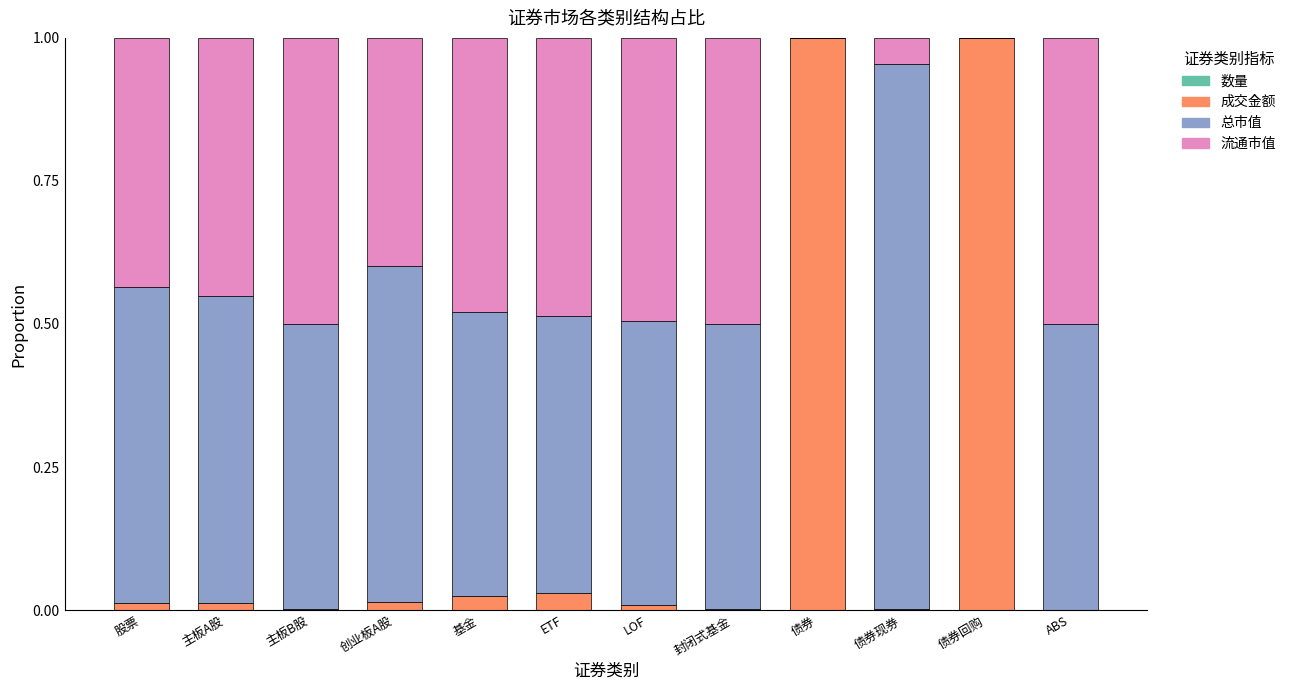

Count the number of categories in the chart.

12